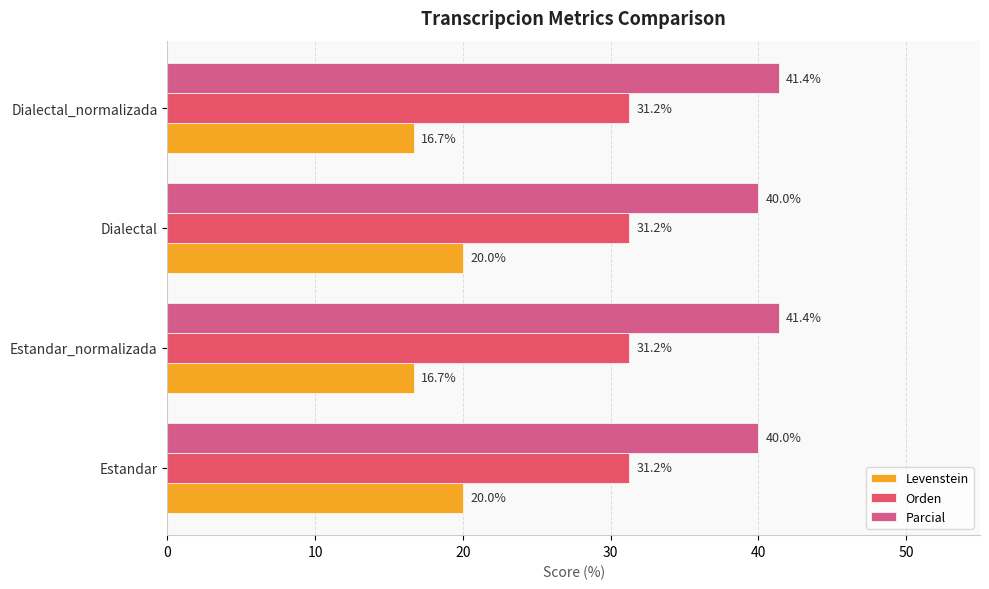

How many data points in Levenstein are less than 19?

2